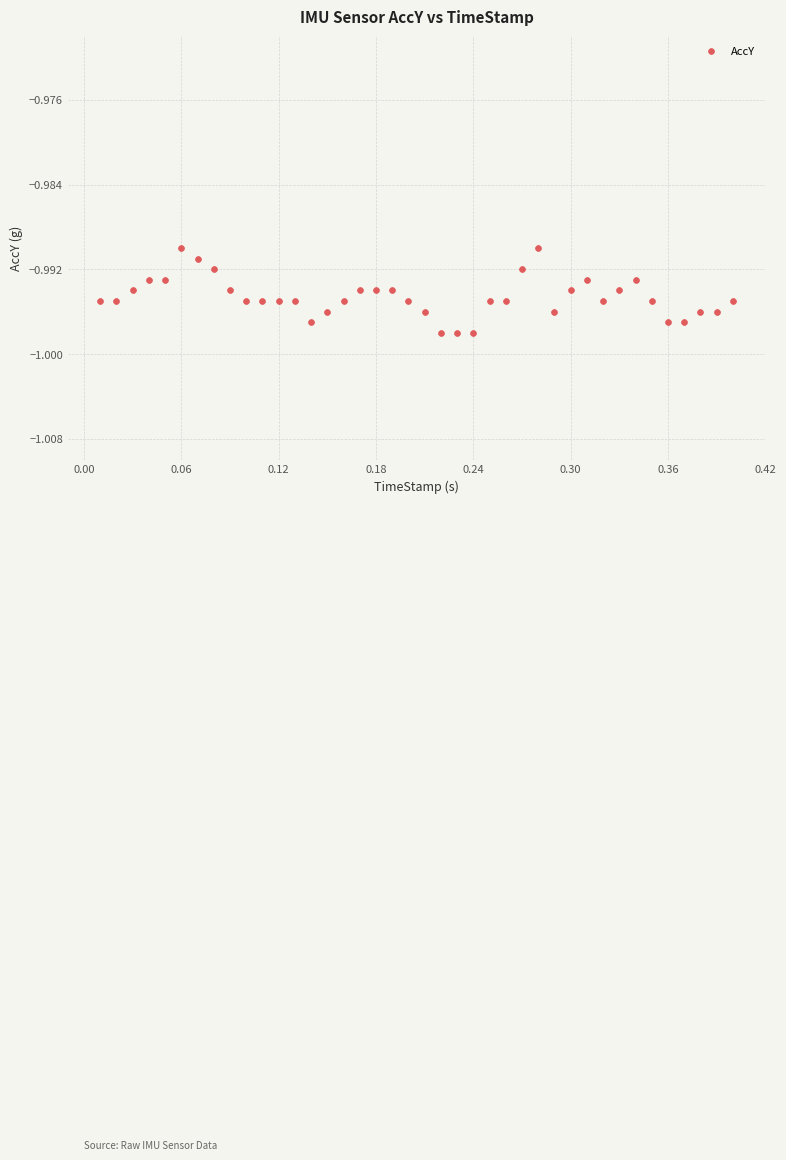

What is the range of X values (max minus min)?

0.4